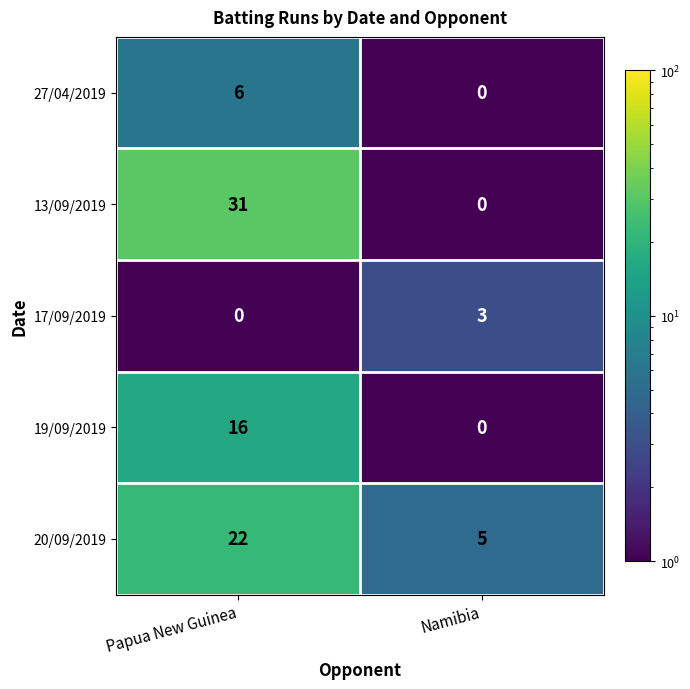

What is the greatest value displayed?

31